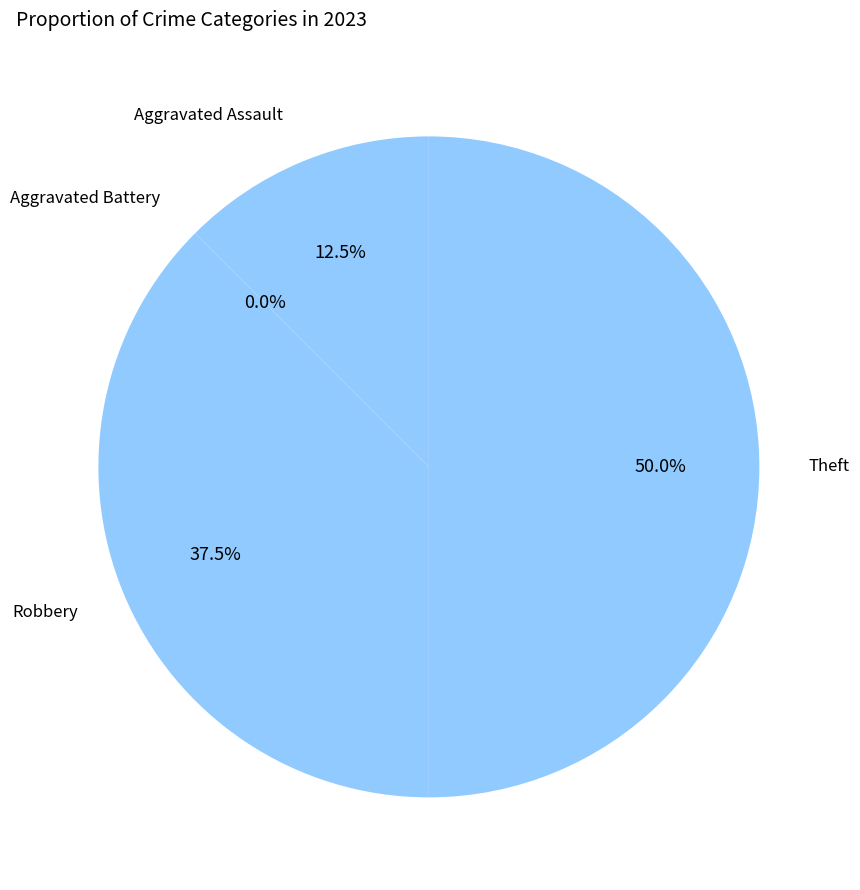

What is the change in value from Aggravated Assault to Robbery?

+2